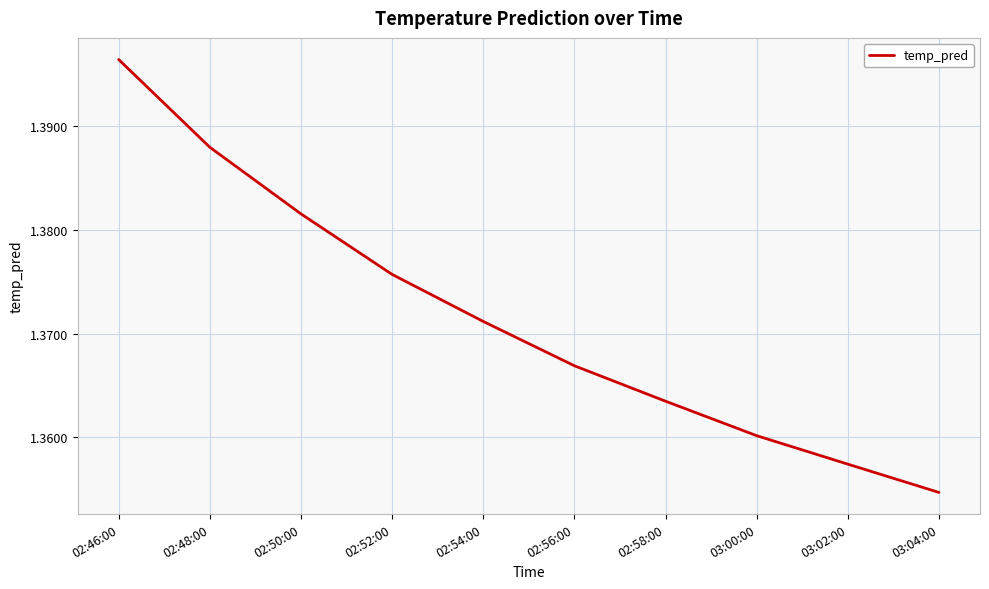

How many categories are shown in the chart?

10